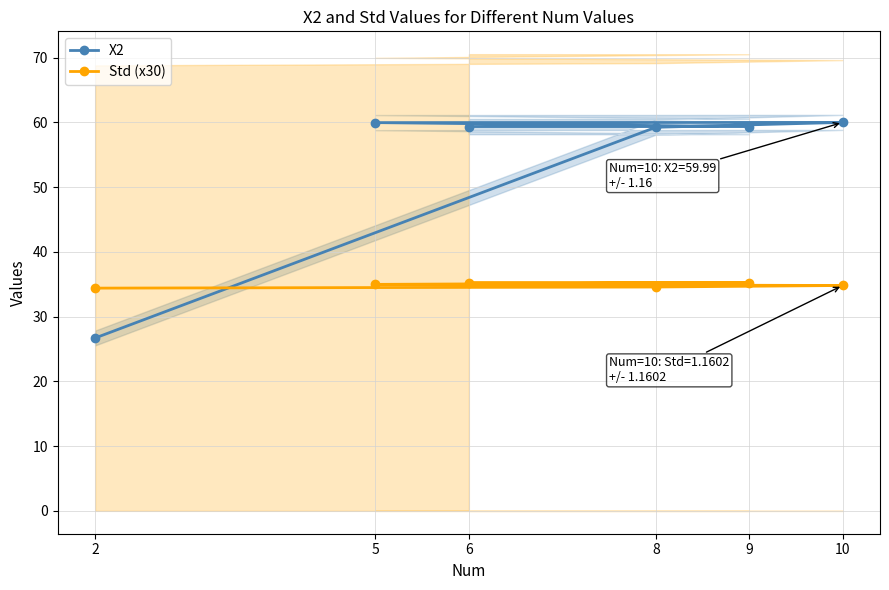

What is the value of the X2 point at the 4th from the left?

59.2